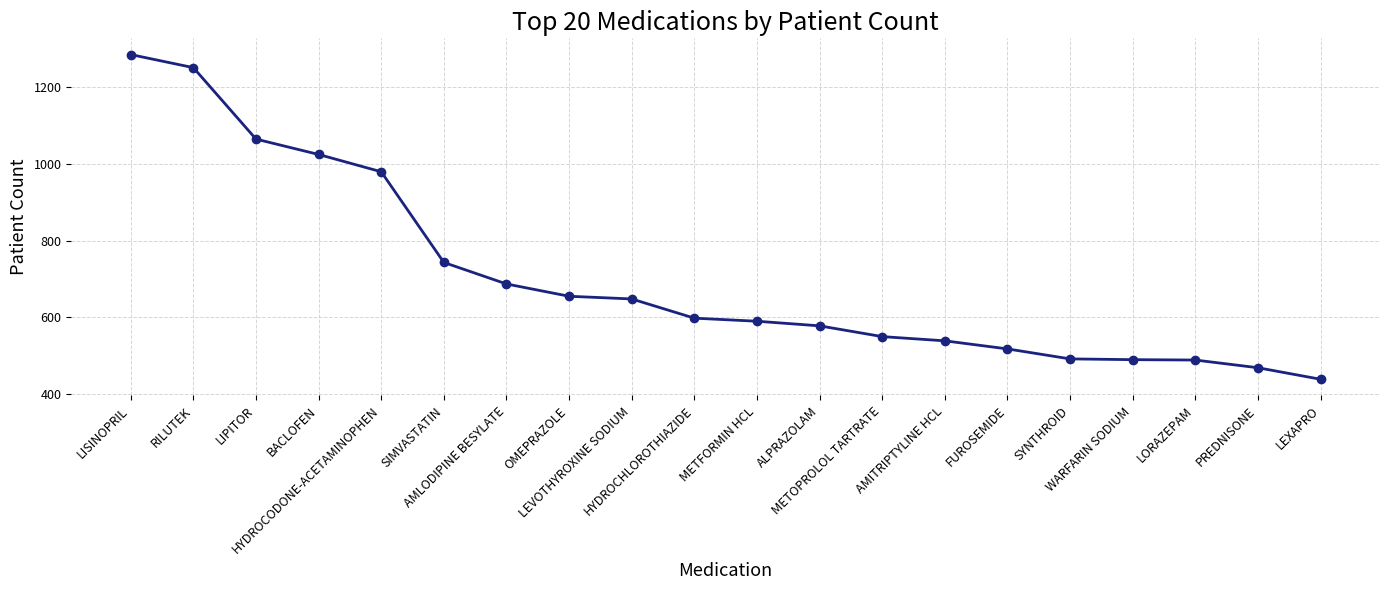

What position from the right is ALPRAZOLAM?

9